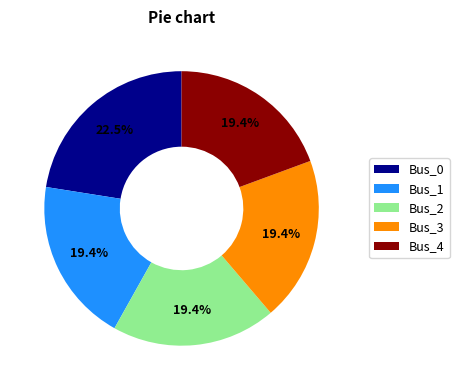

What portion of the pie excludes Bus_3?

80.6%